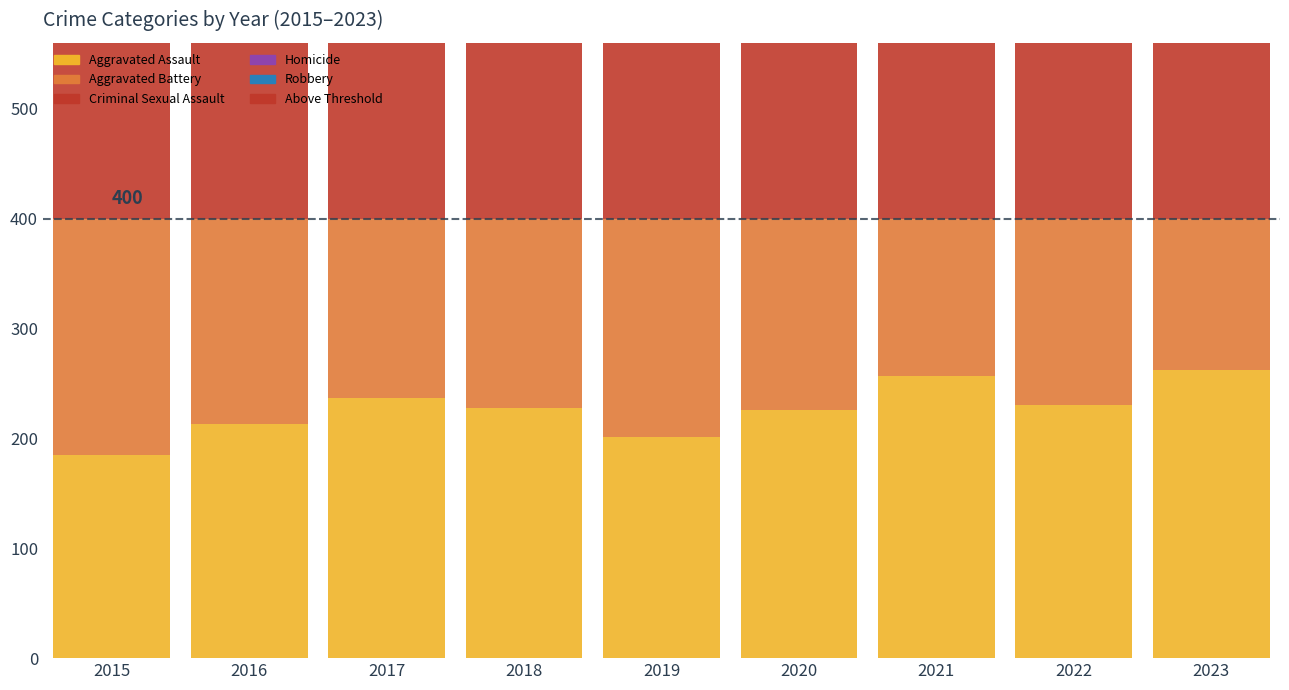

List the series in order of their peak value, lowest first.

Criminal Sexual Assault, Homicide, Robbery, Aggravated Battery, Aggravated Assault